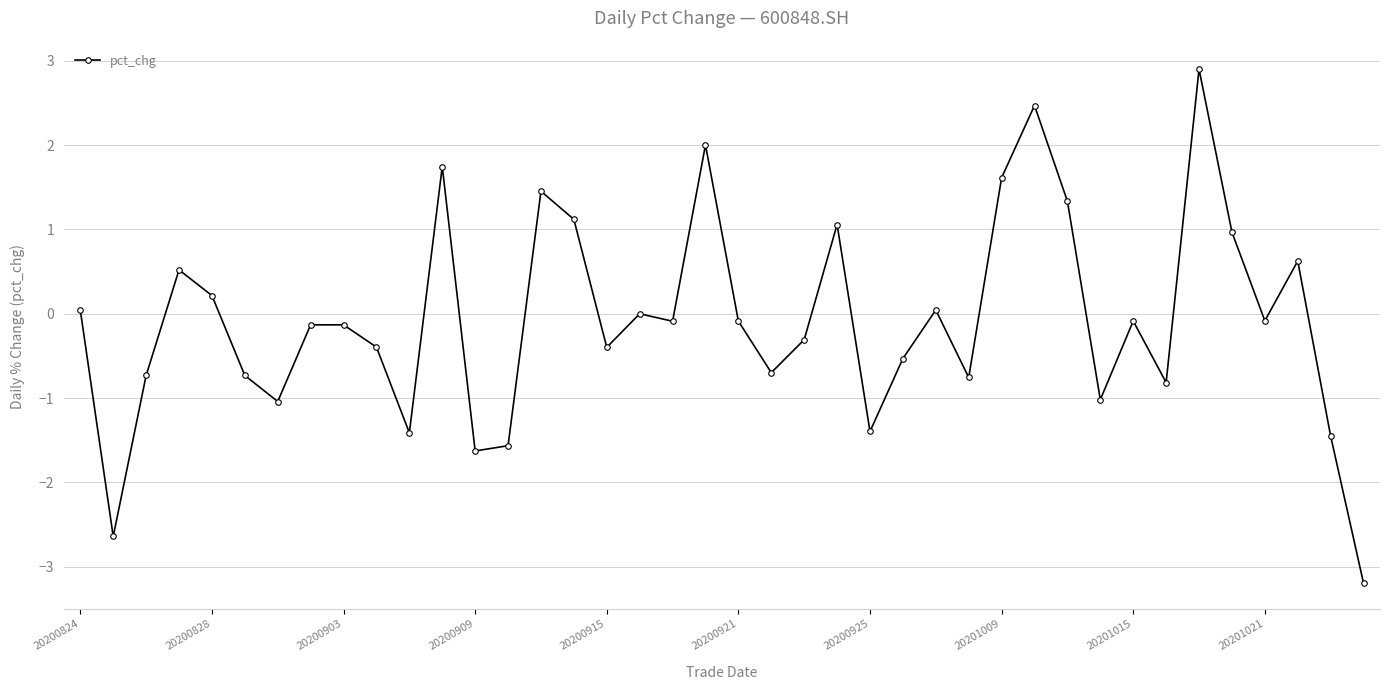

What is the difference between the second highest and second lowest values?

5.1